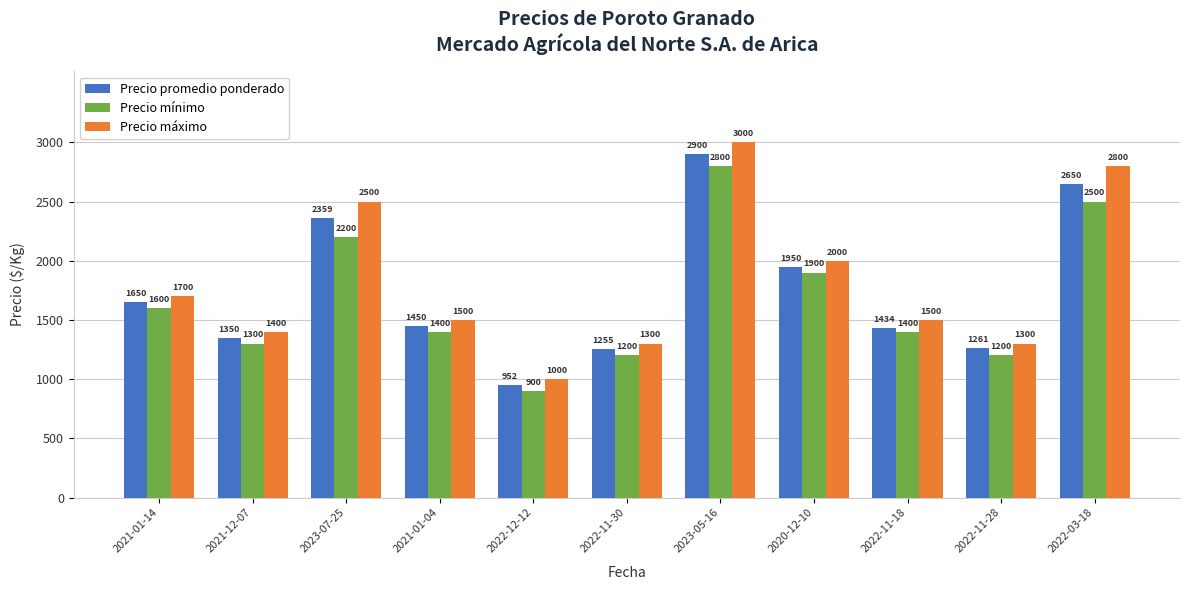

Is it true that Precio promedio ponderado equals 952 at 2022-12-12?

True